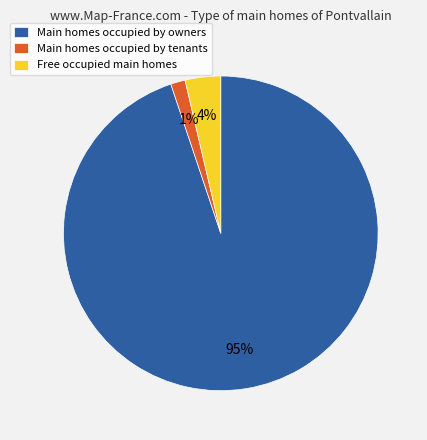

The Main homes occupied by tenants slice represents 1% of the pie. True or false?

True